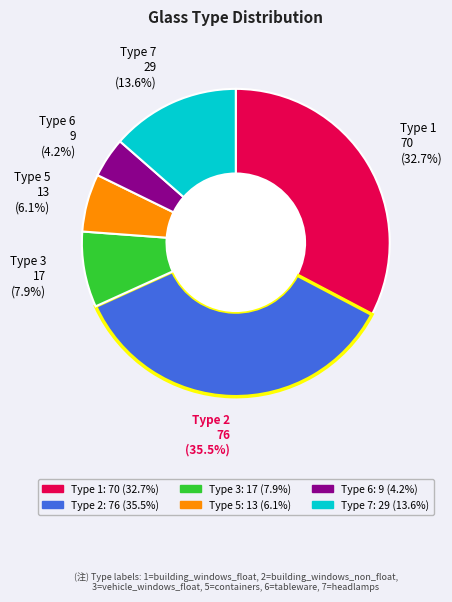

Is there a majority slice in this chart?

No